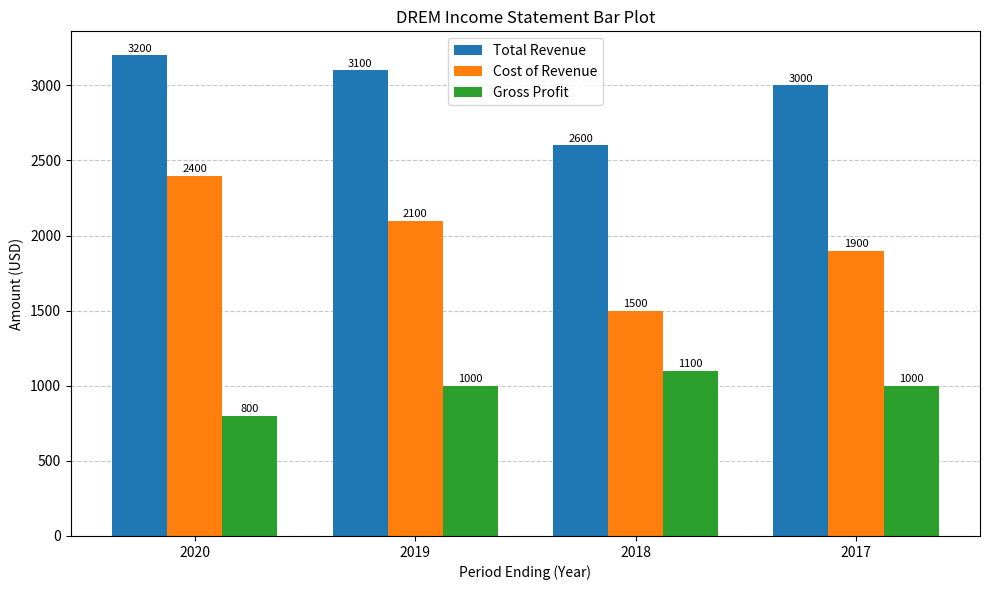

What is the difference between the Gross Profit values at 2017 and 2020?

200